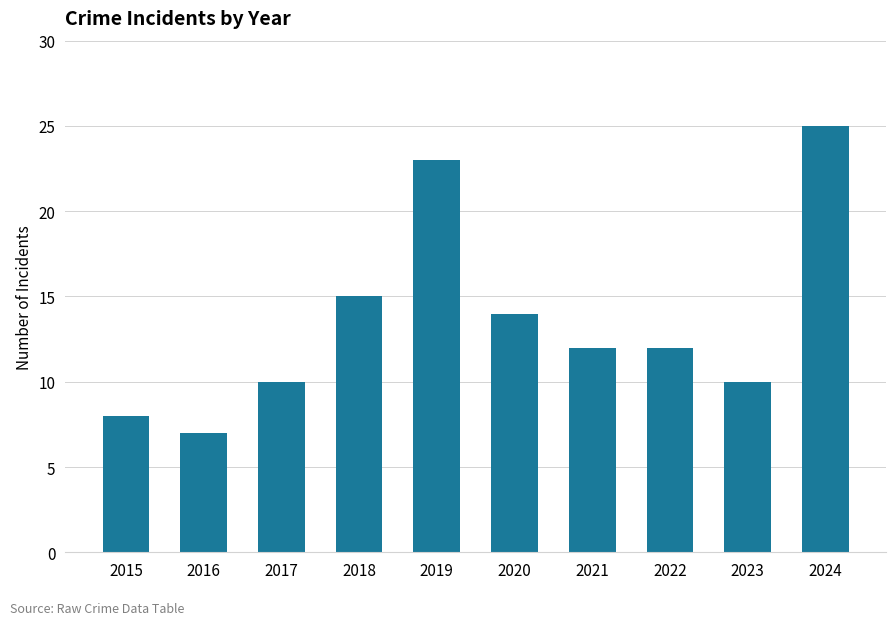

Read the value at 2024.

25